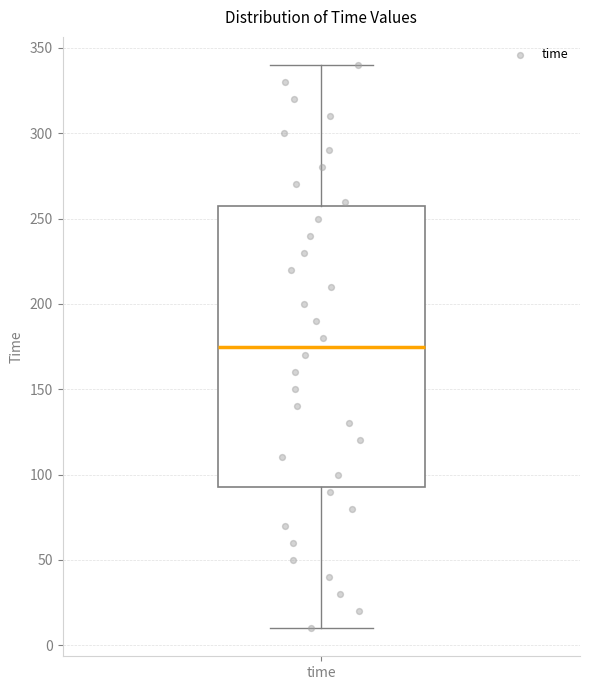

Where does the median line of the box for time sit on the y-axis? The values are not printed on the chart, so give them approximately, as read against the axis.

175